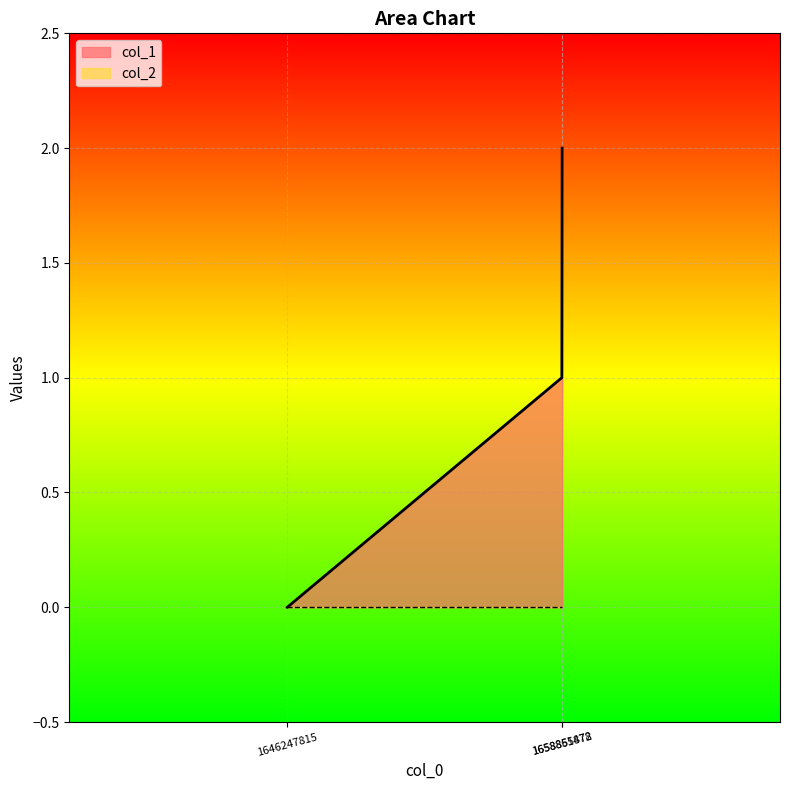

Rank the categories by value from highest to lowest.

1658865878, 1658851472, 1646247815